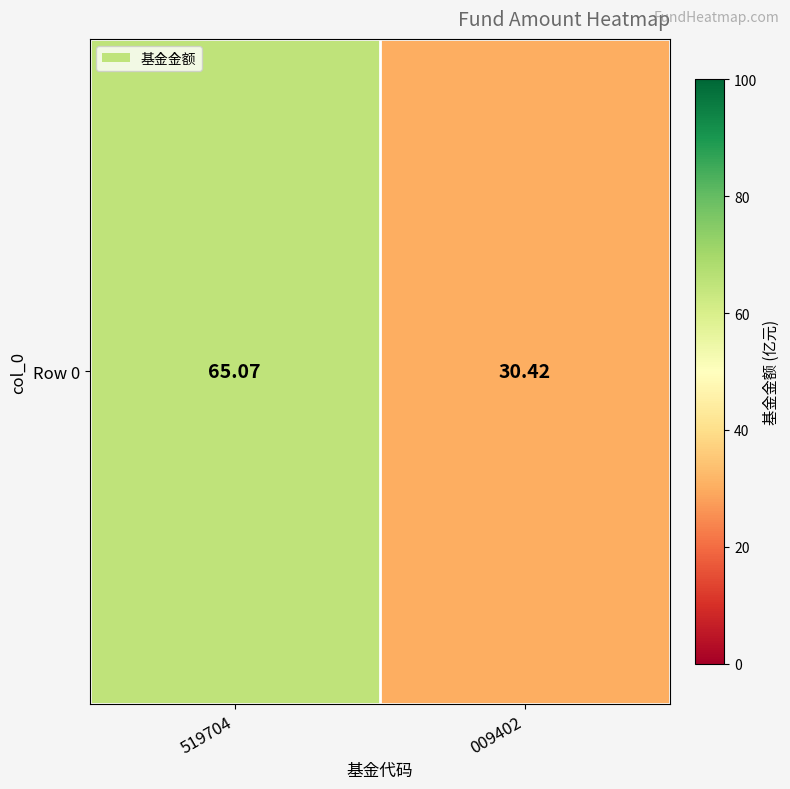

How many distinct data groups are displayed?

1